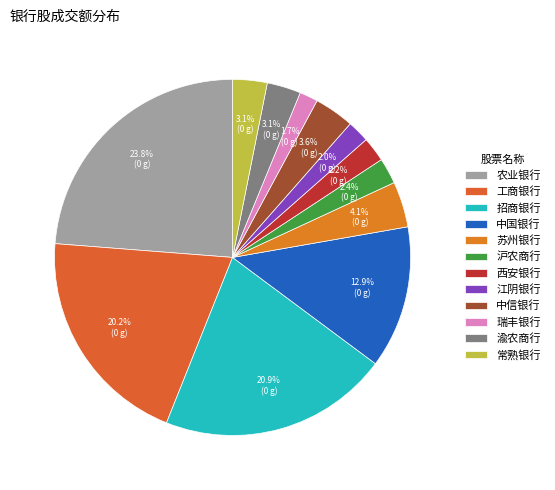

What is the change in value from 苏州银行 to 瑞丰银行?

-161751432